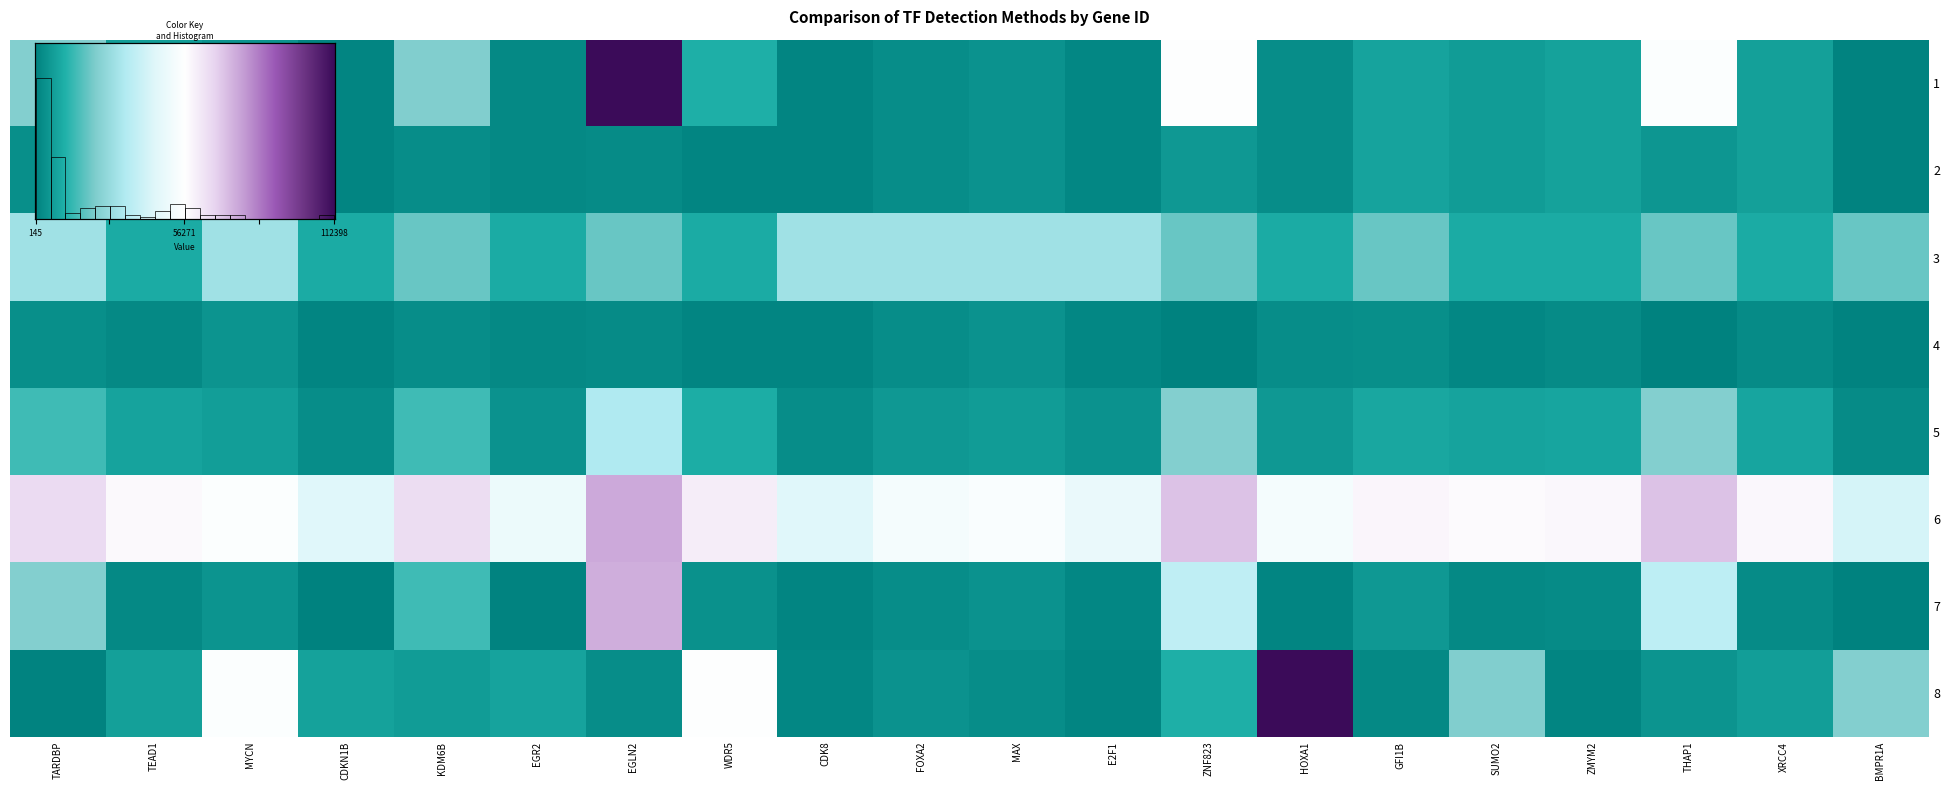

What is the minimum value shown in the chart?

657